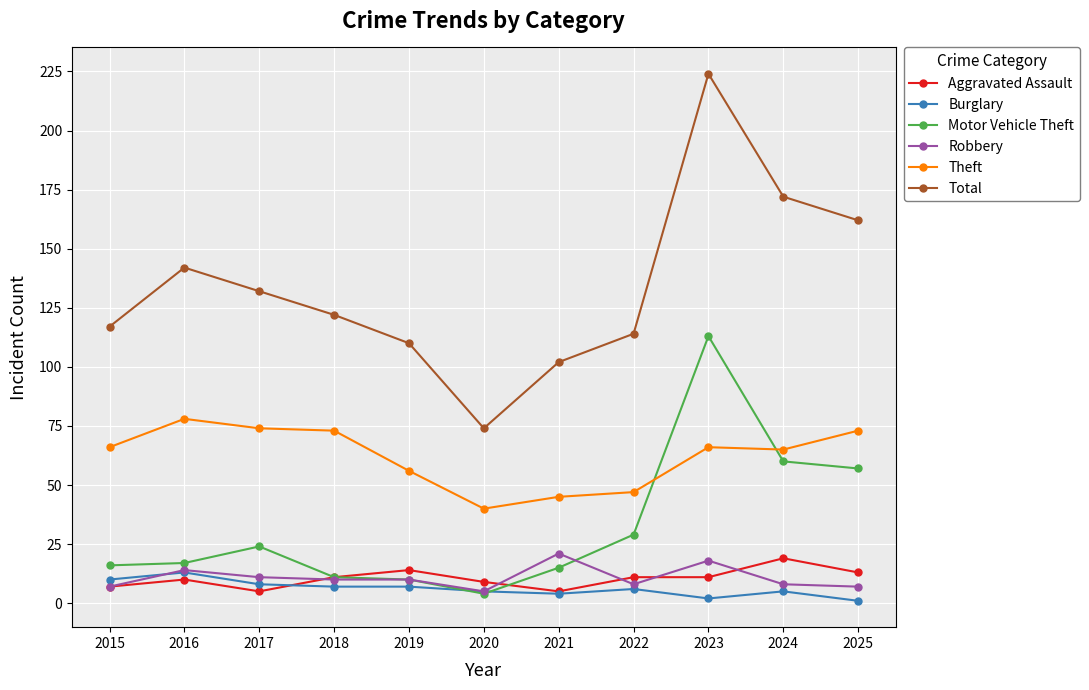

The Burglary series shows 5 at 2020. True or false?

True